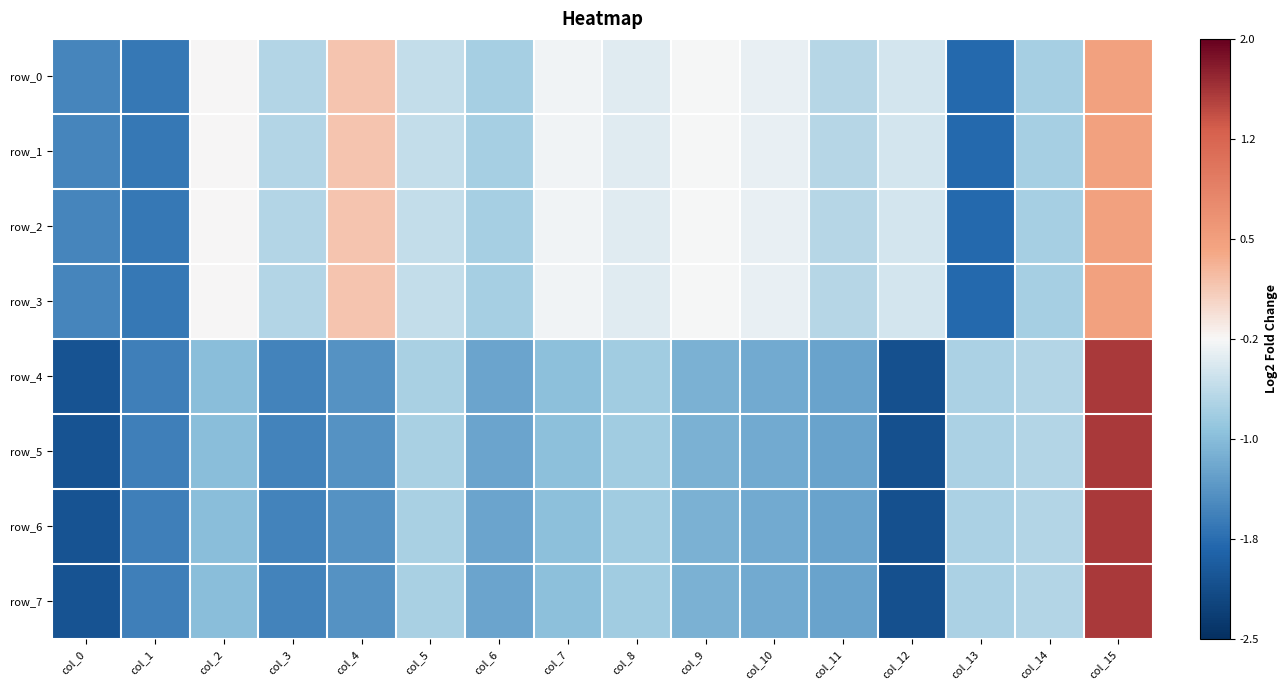

The row_1 series shows -0.8 at col_6. True or false?

True